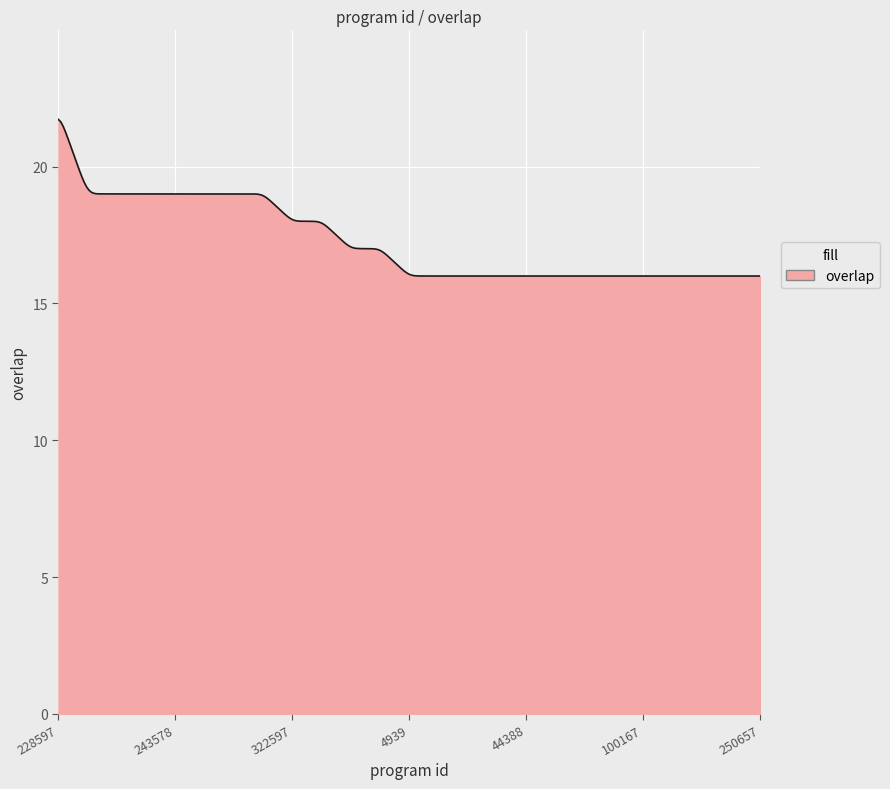

What is the maximum value shown in the chart?

21.7